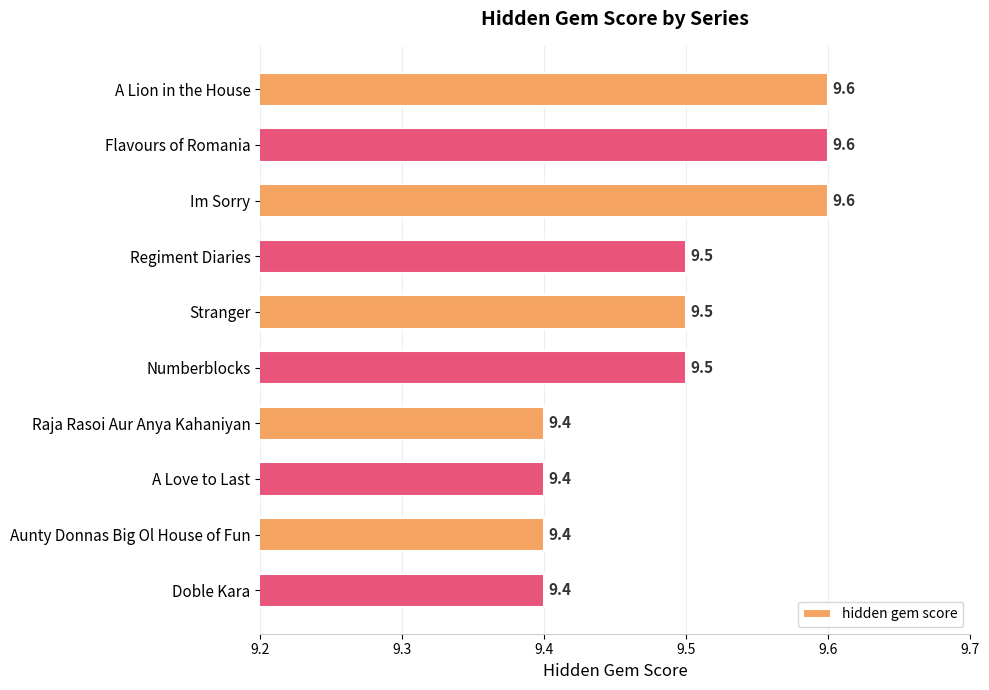

The chart shows a value of 9.6 at A Lion in the House. True or false?

True